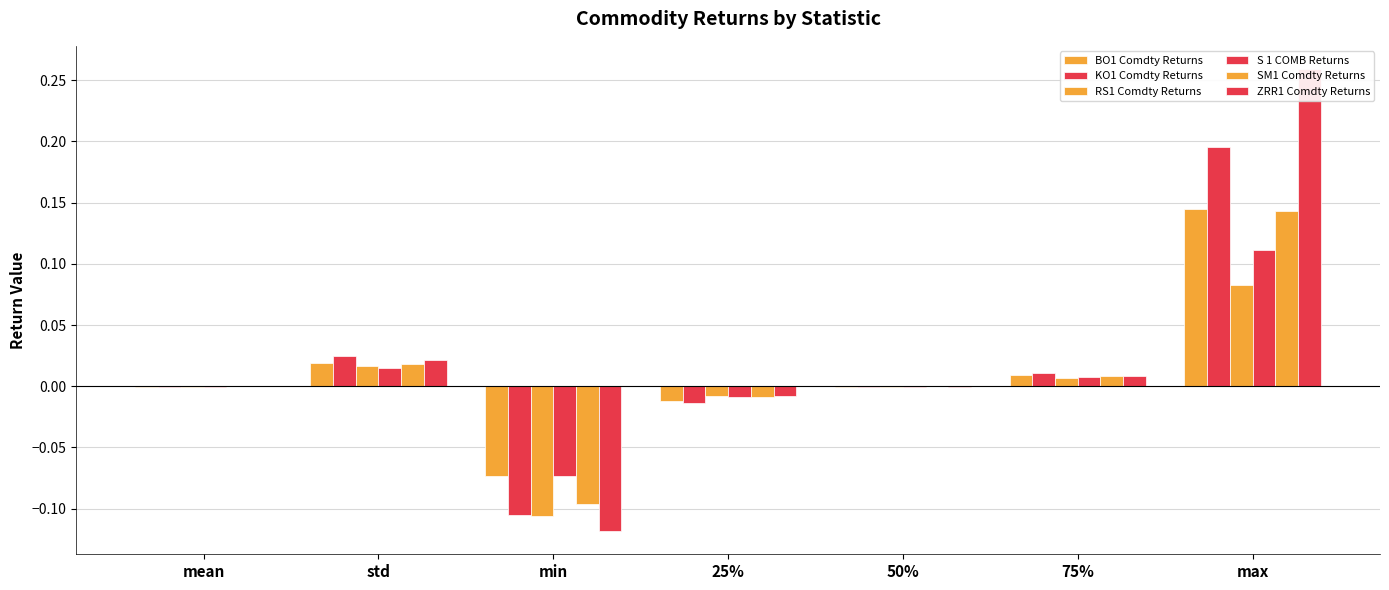

How many bars are there in total?

42